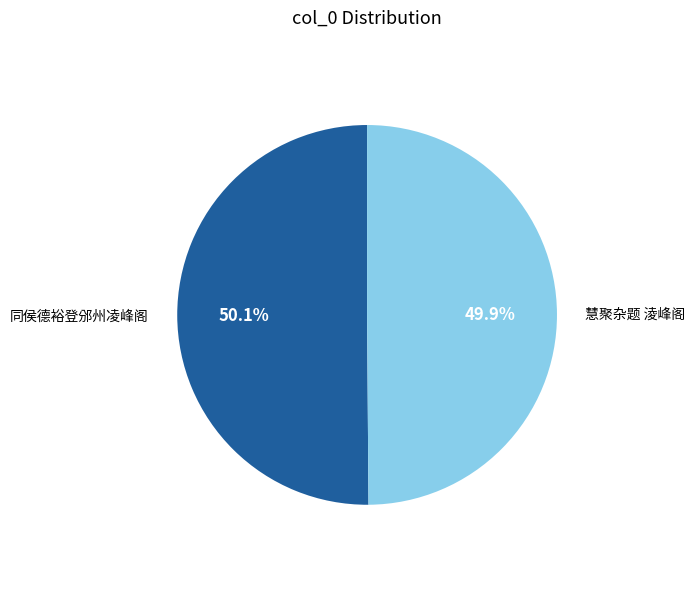

The 同侯德裕登邠州凌峰阁 slice represents 61% of the pie. True or false?

False